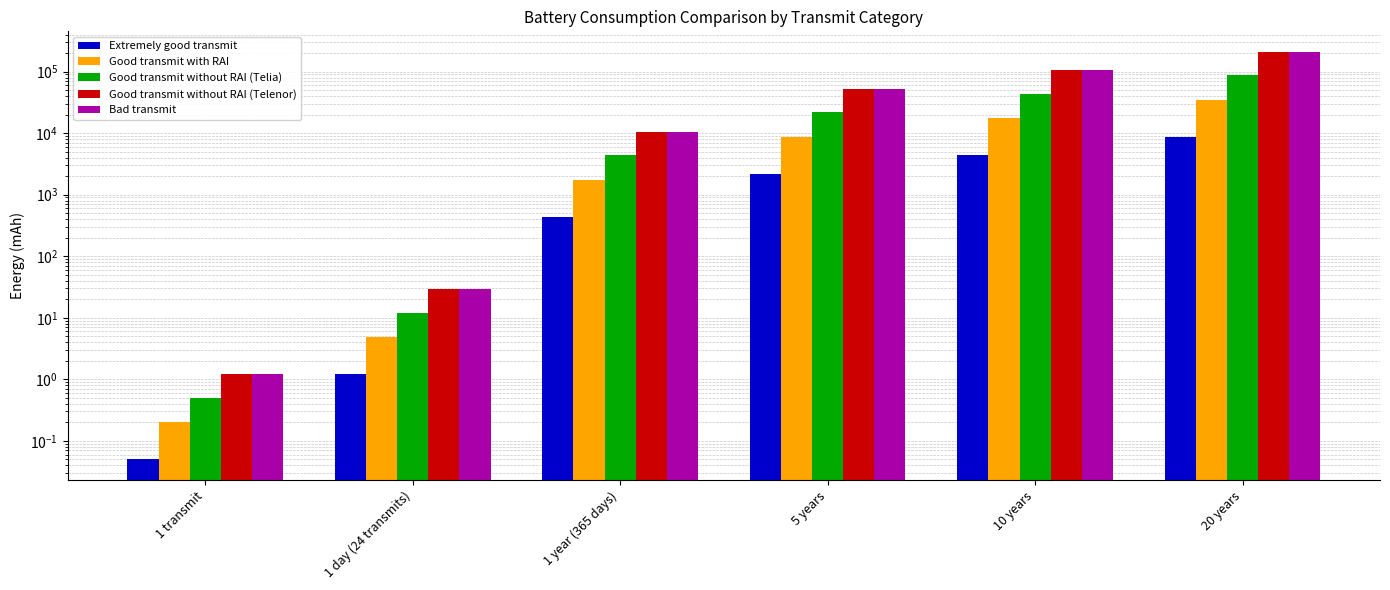

What is the label of the 2nd bar from the left?

1 day (24 transmits)